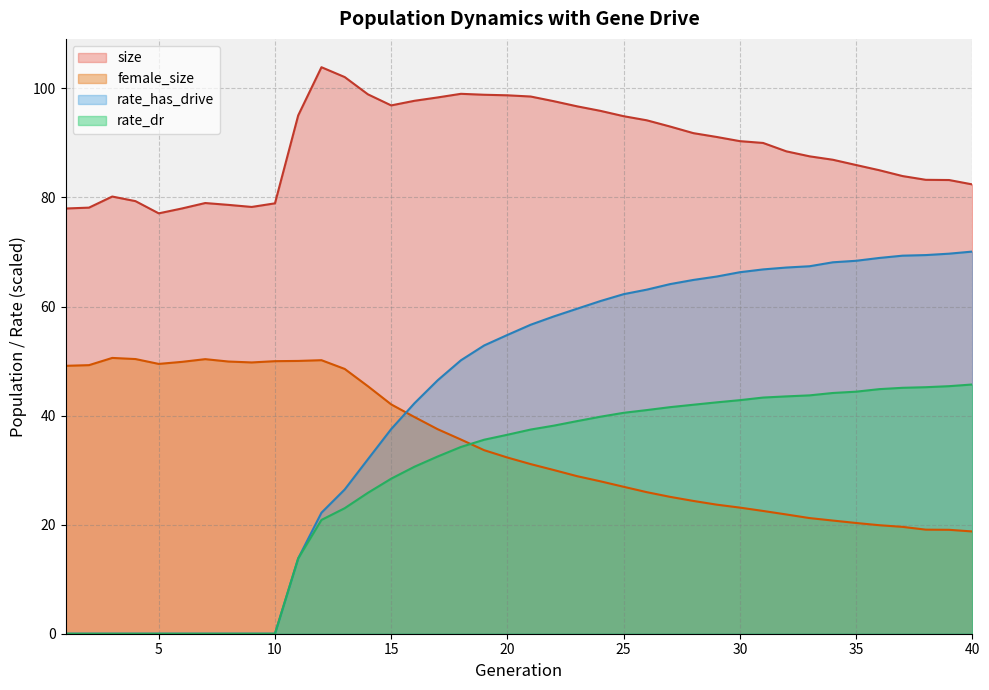

What is the spread (max minus min) of values at 14?

73.1